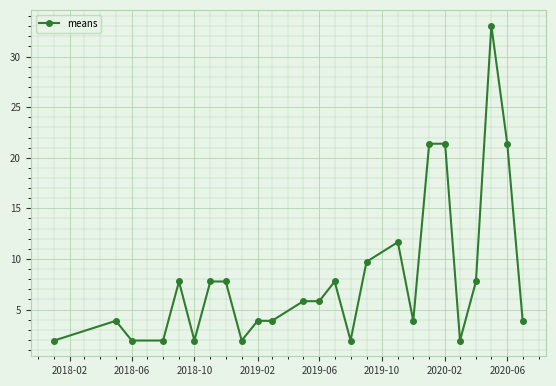

What is the sum of all values?

202.2